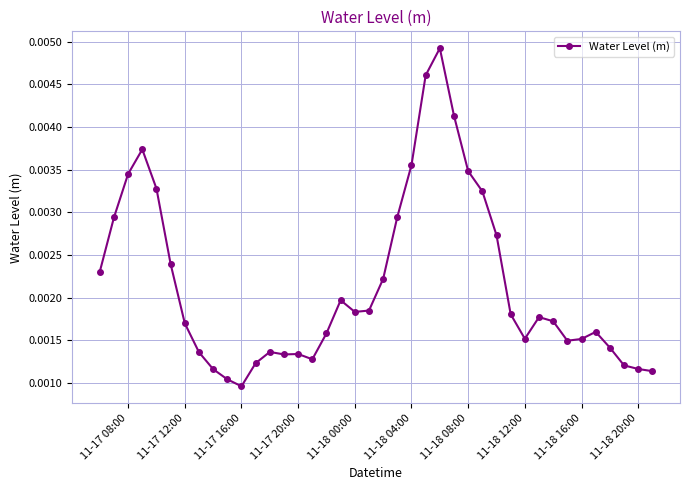

Count the values in the range 0 to 1.

40